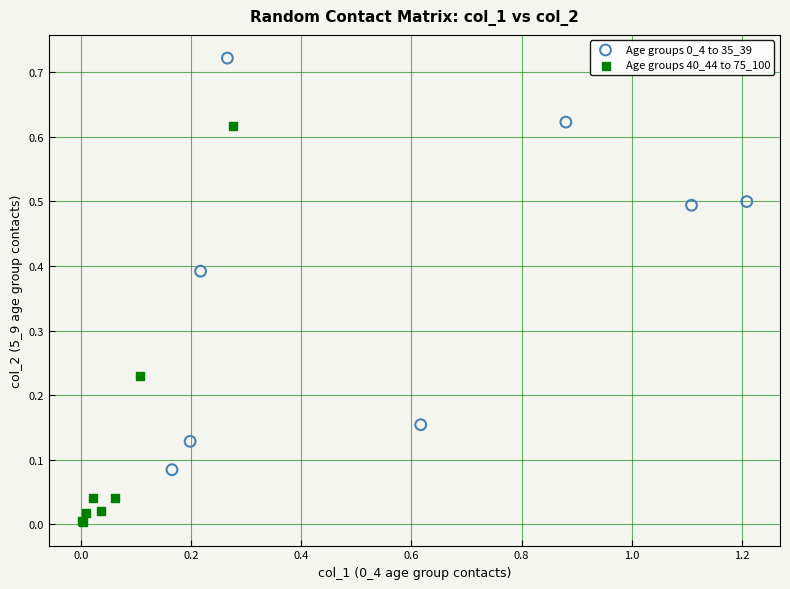

Which series reaches the minimum Y coordinate?

Age groups 40_44 to 75_100